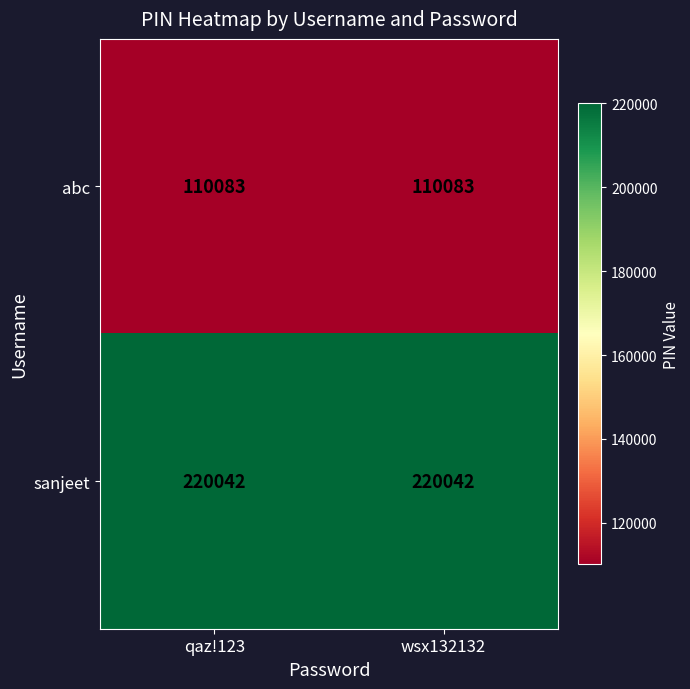

What is the sum of all abc values?

220166